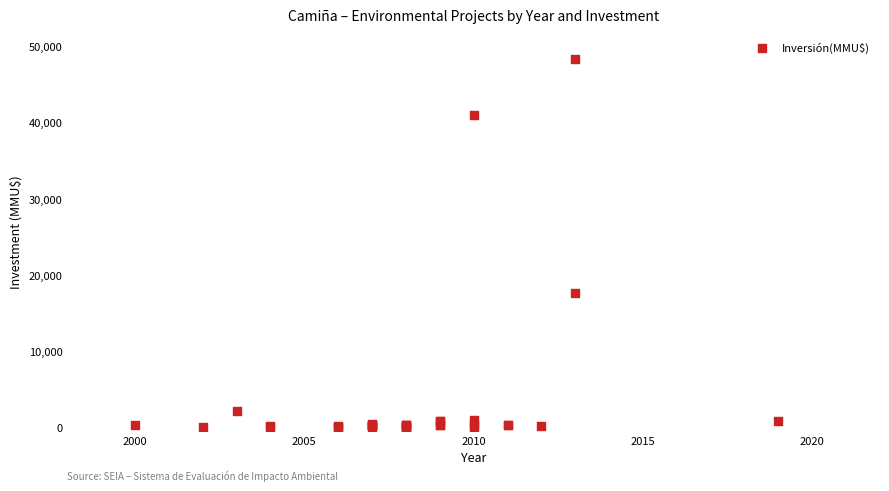

What Y value in the scatter plot is closest to 24192?

17668